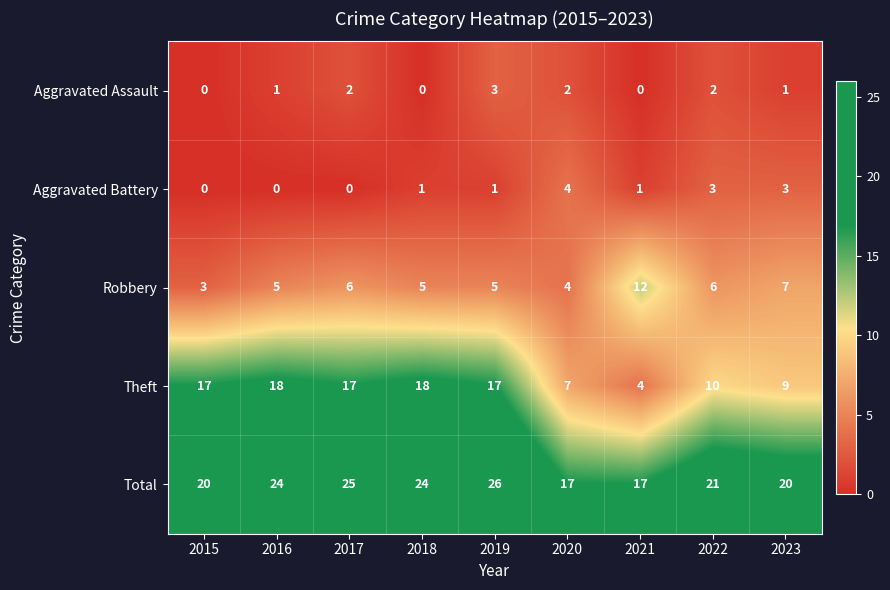

Count the number of data series in this chart.

5